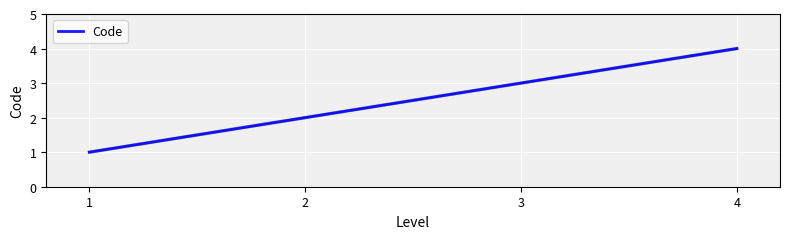

Which label corresponds to the largest value in the chart?

4